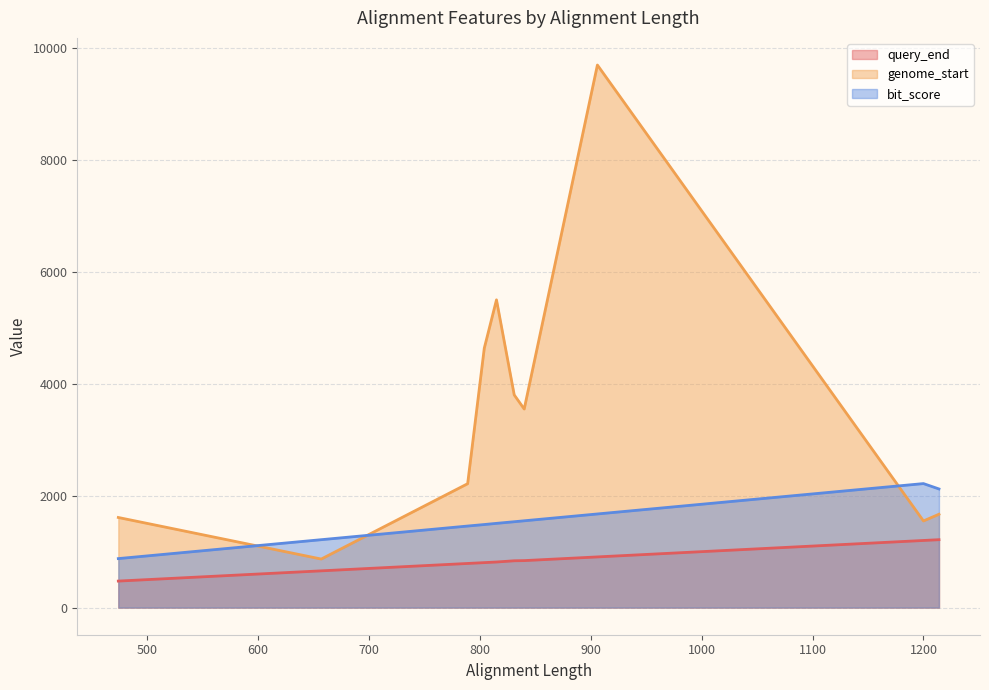

What is the approximate value of query_end at 1200?

1200